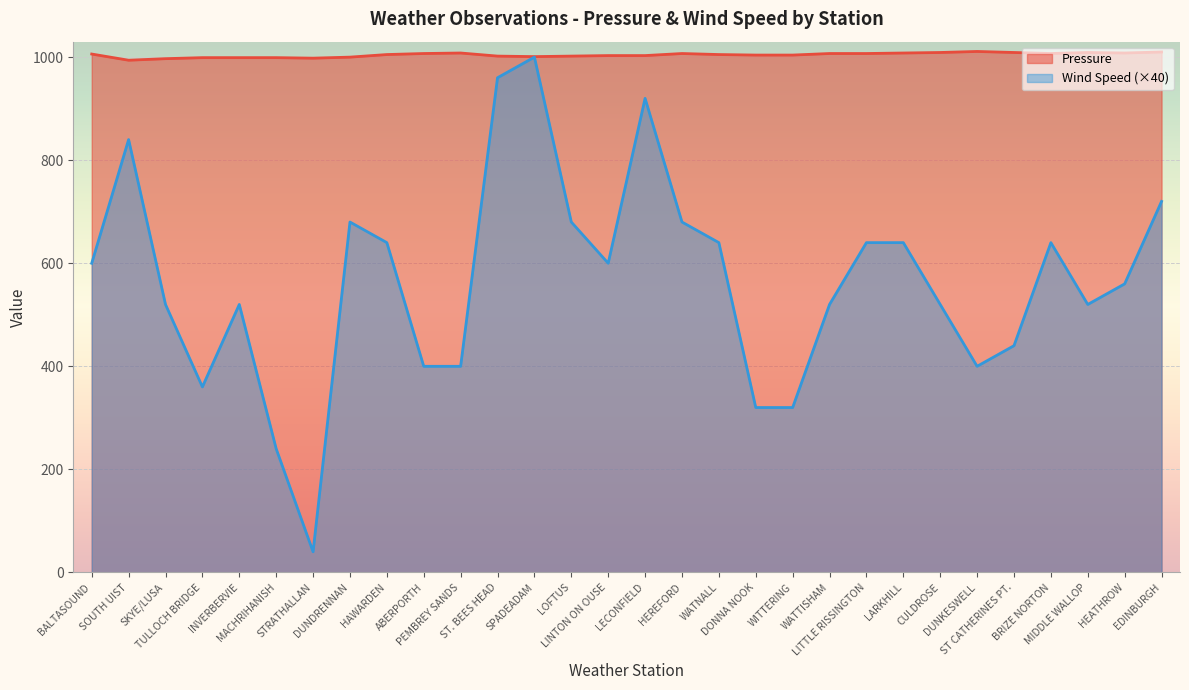

What are all the series names shown in the legend?

Pressure, Wind Speed (×40)